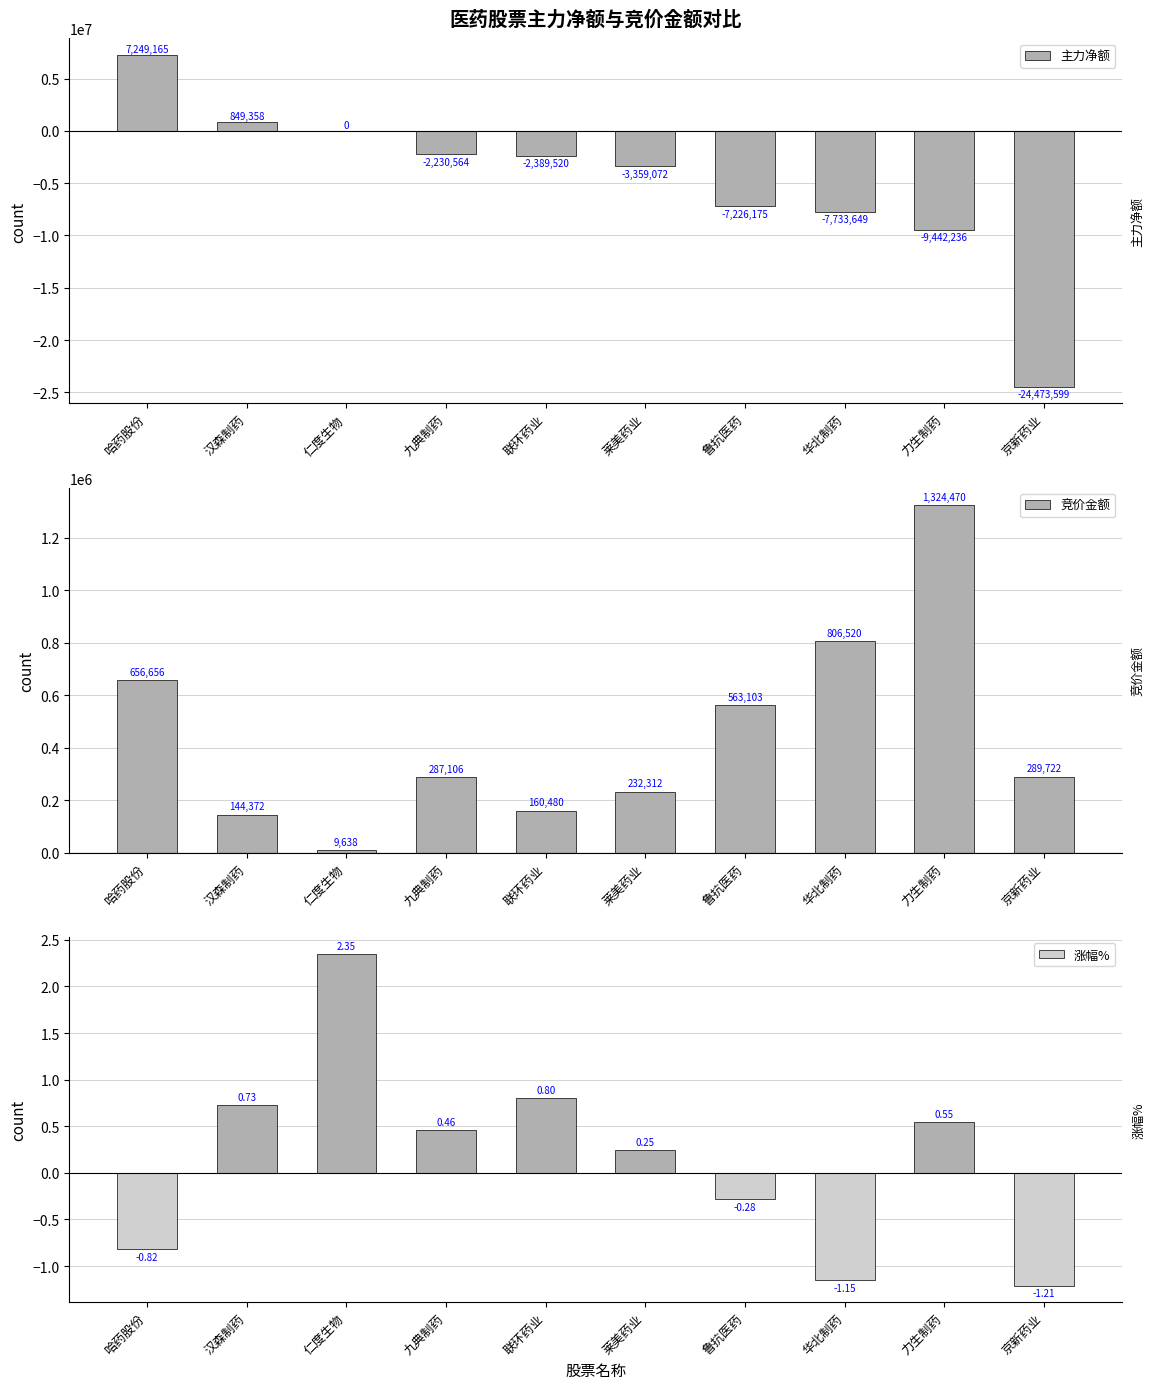

What is the difference between the 主力净额 values at 京新药业 and 汉森制药?

25322957